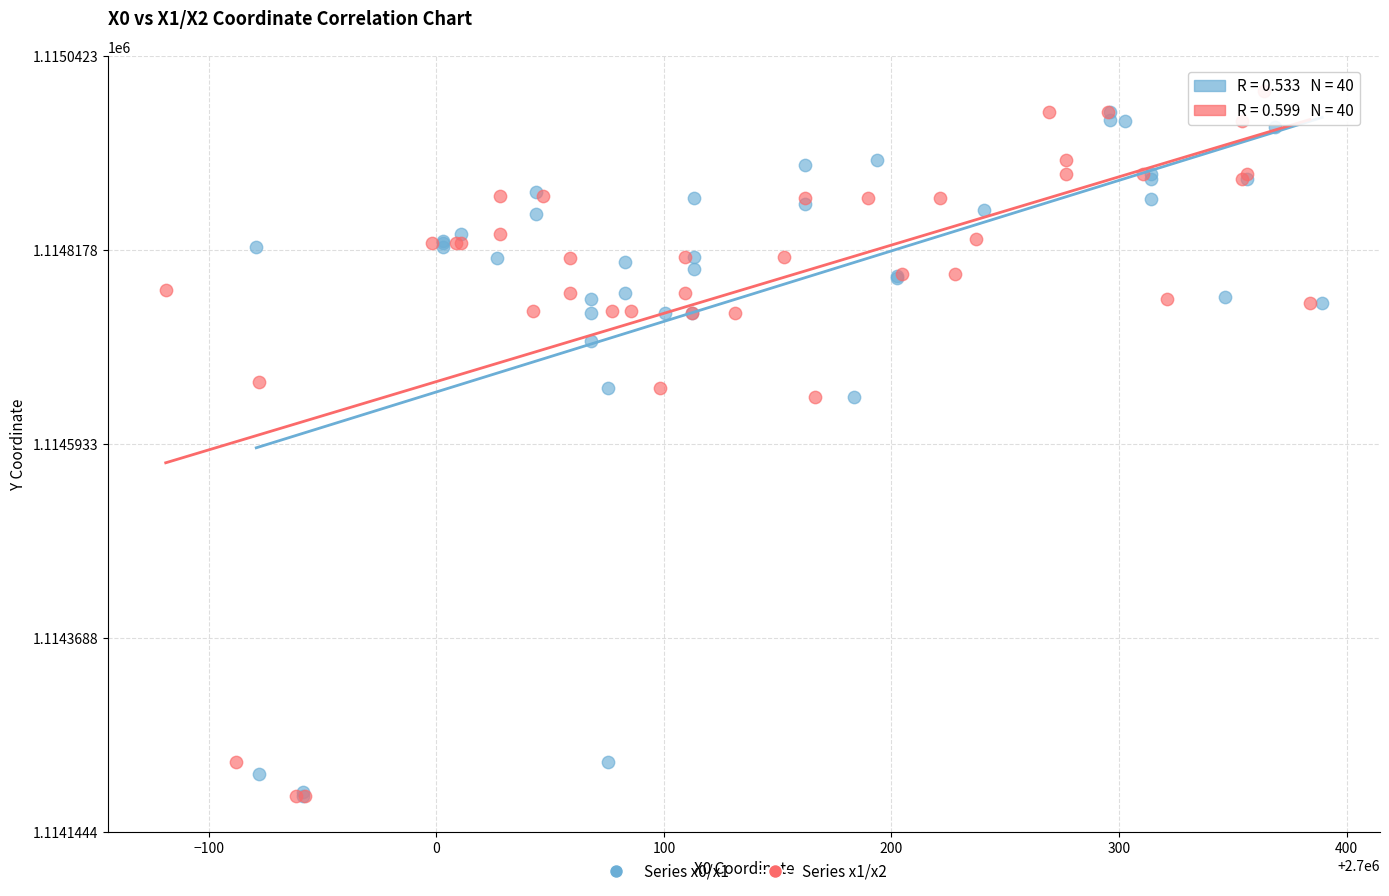

Which series reaches the maximum Y coordinate?

Series x1/x2